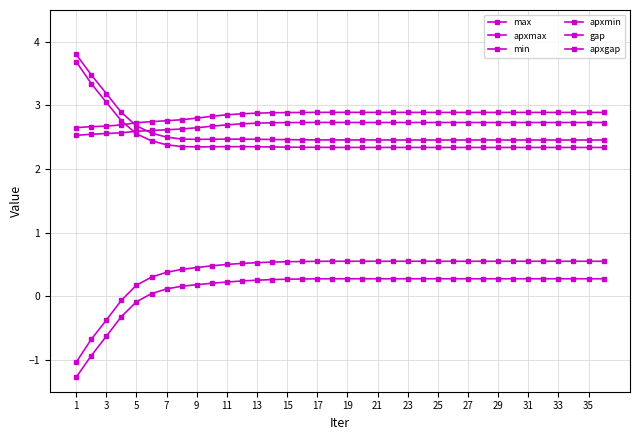

Which category has the lowest value in the apxgap series?

1